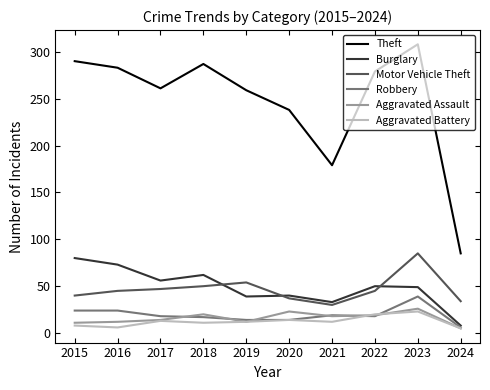

At how many categories does at least one series exceed 114?

9